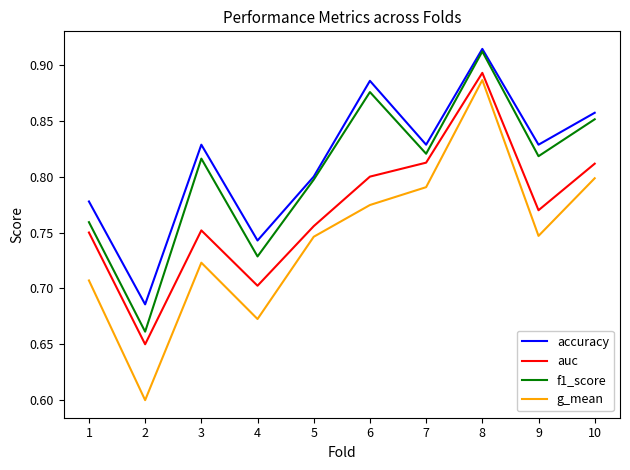

List the series in order of their overall mean, lowest first.

g_mean, auc, f1_score, accuracy